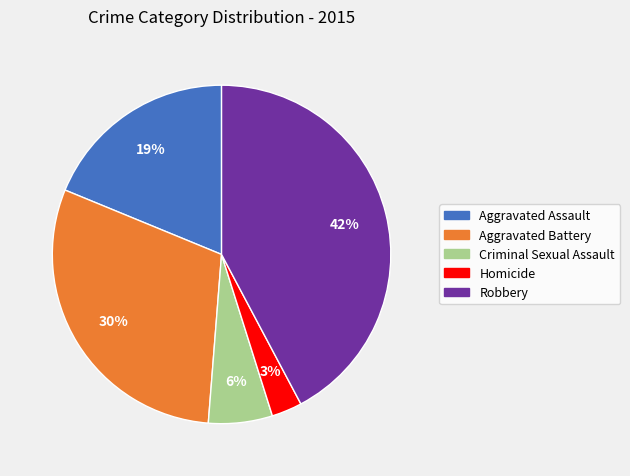

Which slice is the smallest?

Homicide